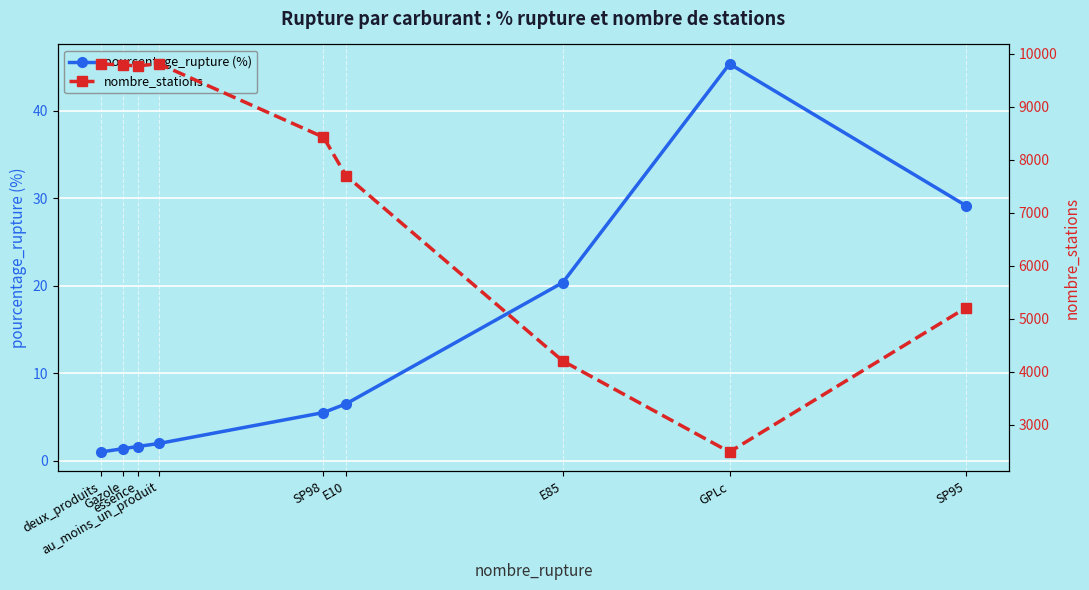

True or false: pourcentage_rupture (%) and nombre_stations intersect in this chart.

False